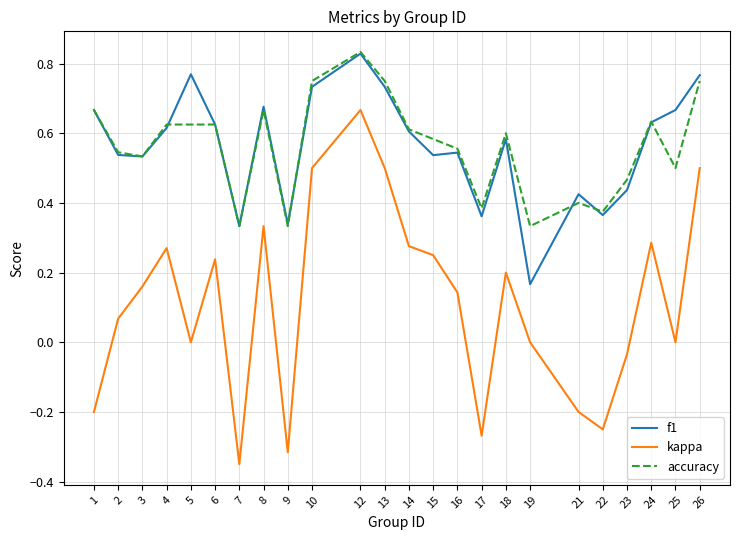

The value of kappa at 13 is 0.7. True or false?

False